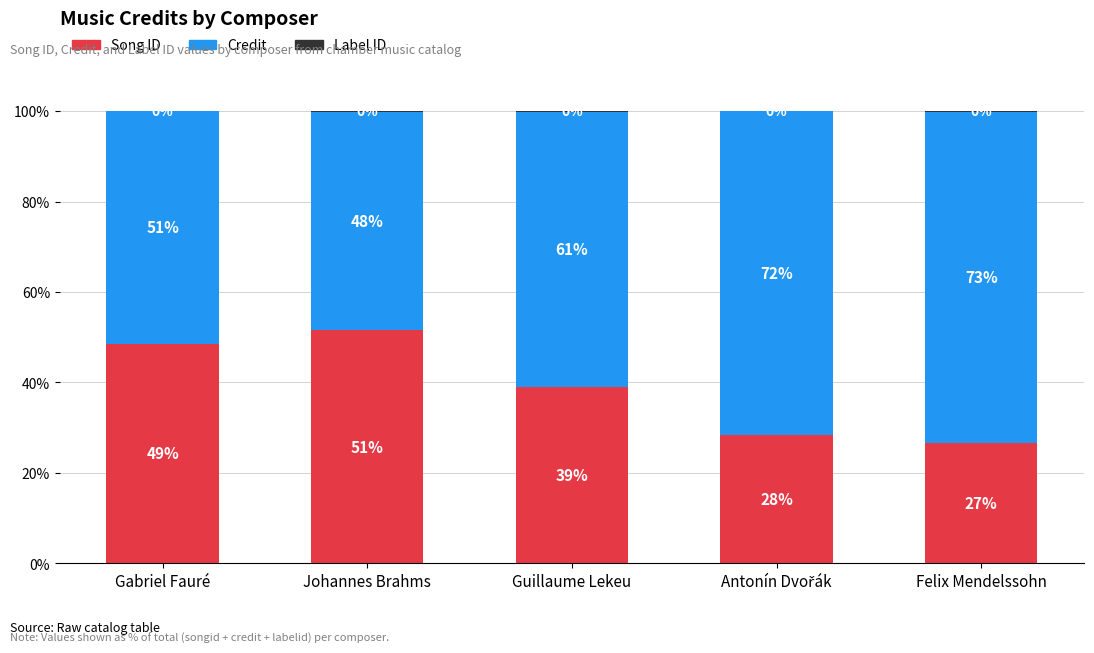

What is the highest value of the Song ID series?

51.5